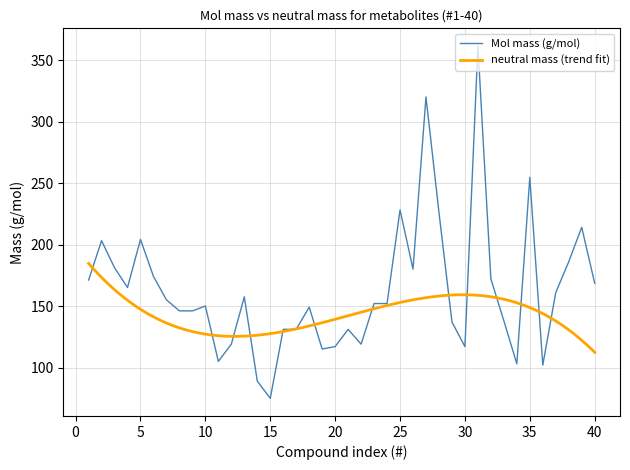

The chart shows a value of 208.8 at 15. True or false?

False